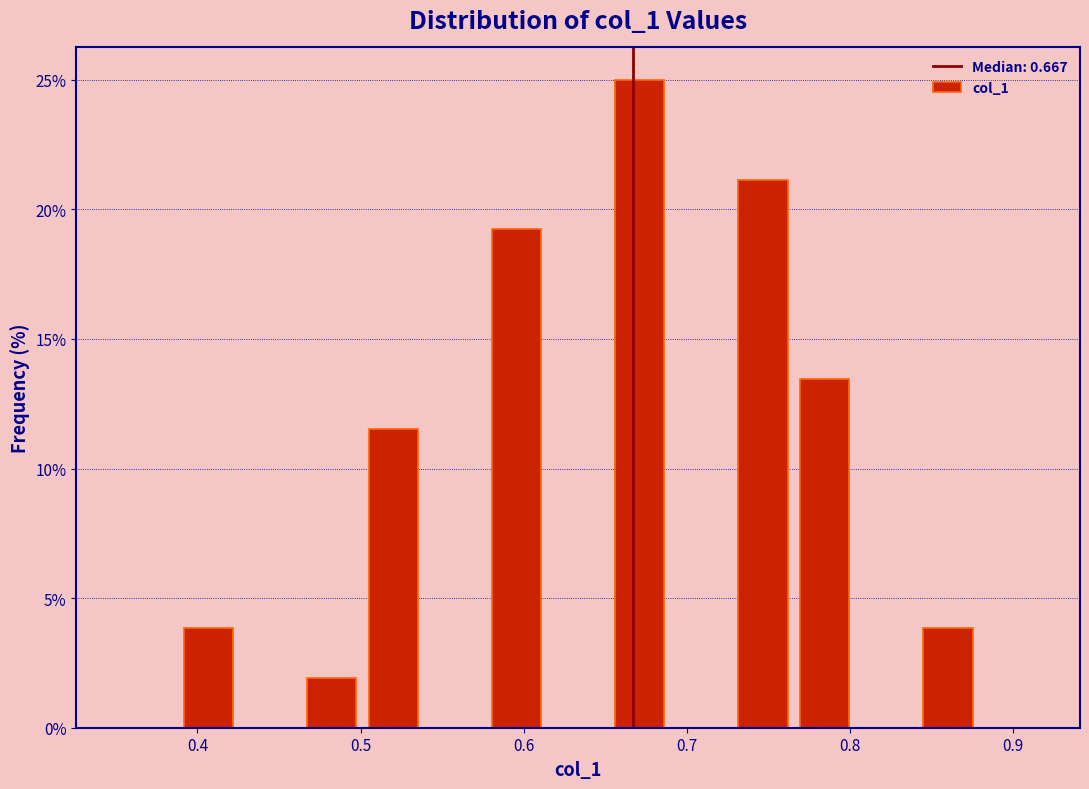

Around what value on the x-axis is the tallest bar? Give the approximate position of its centre, as read against the axis.

0.67